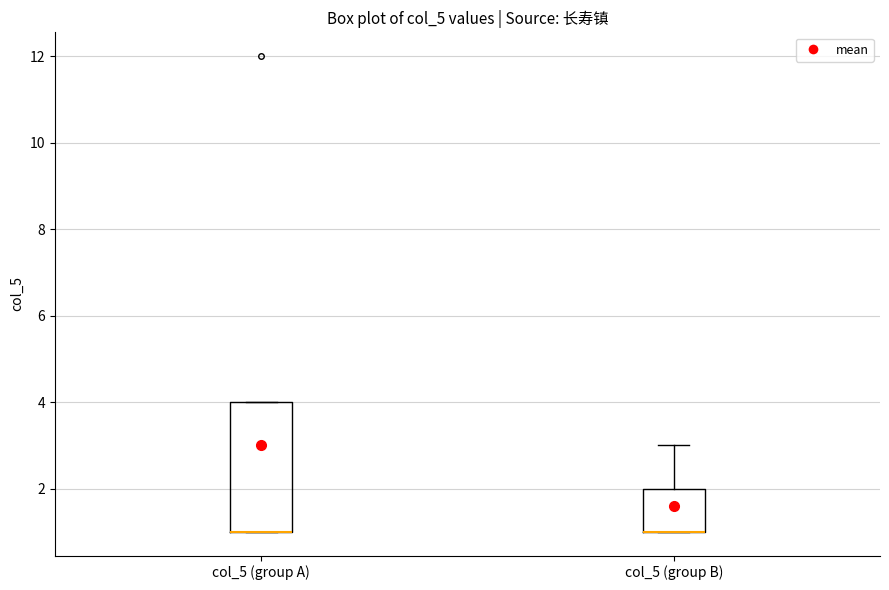

Reading left to right, transcribe this box plot: for each box, give where its median line is, the range the box spans, and where its two whiskers end, as read against the y-axis. The values are not printed on the chart, so give them approximately, as read against the axis.

col_5 (group A): median 1 (drawn on the box's lower edge), box 1 to 4, whiskers 1 to 4
col_5 (group B): median 1 (drawn on the box's lower edge), box 1 to 2, whiskers 1 to 3